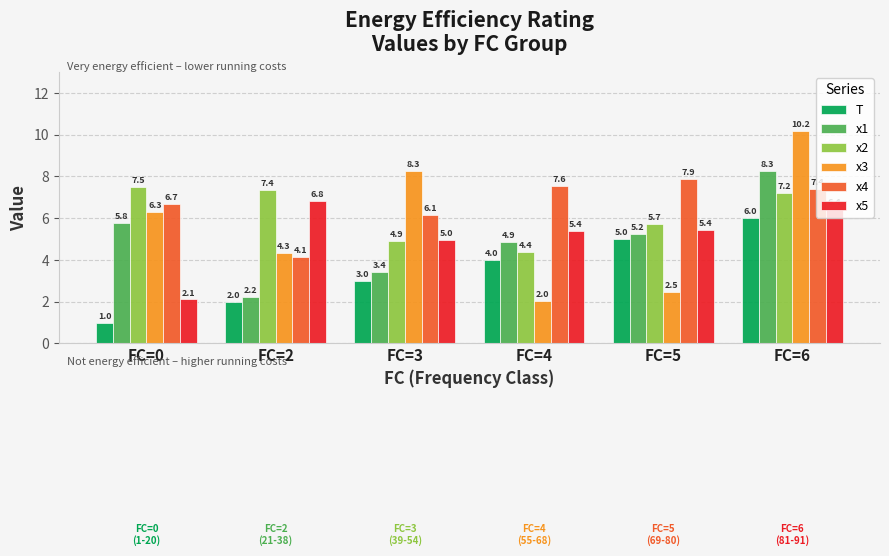

What are all the series names shown in the legend?

T, x1, x2, x3, x4, x5